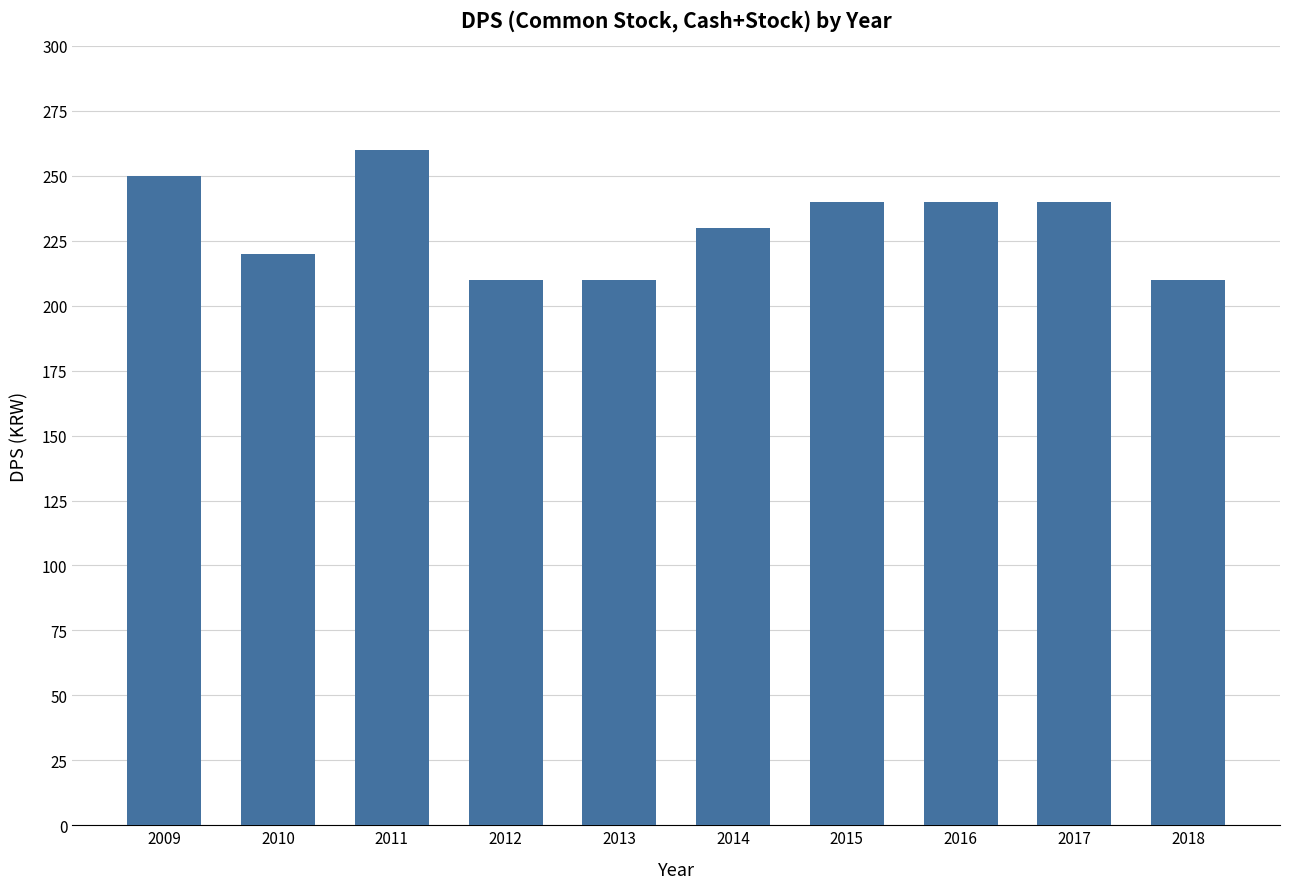

What is the difference between the second highest and minimum values?

40